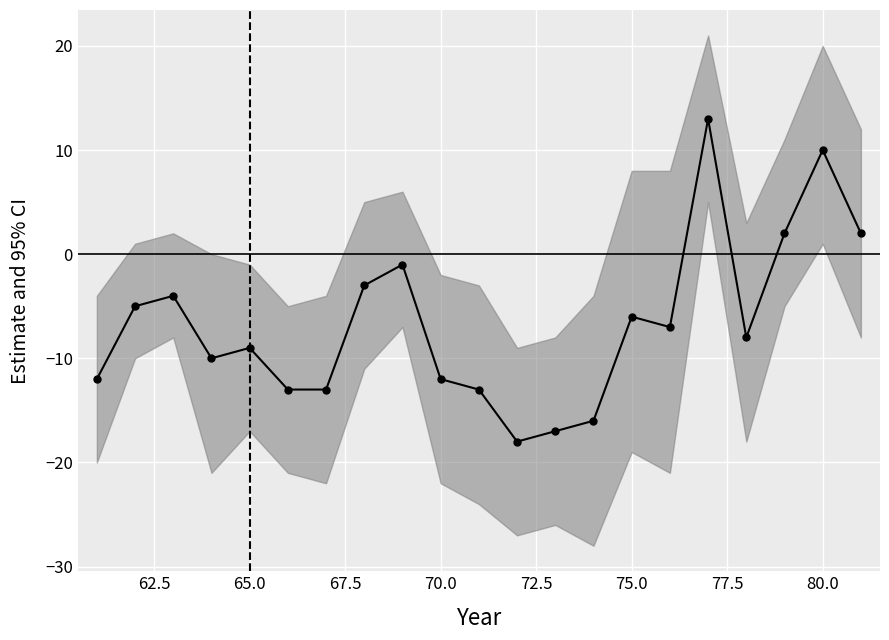

What is the value of the 20th point from the left?

10